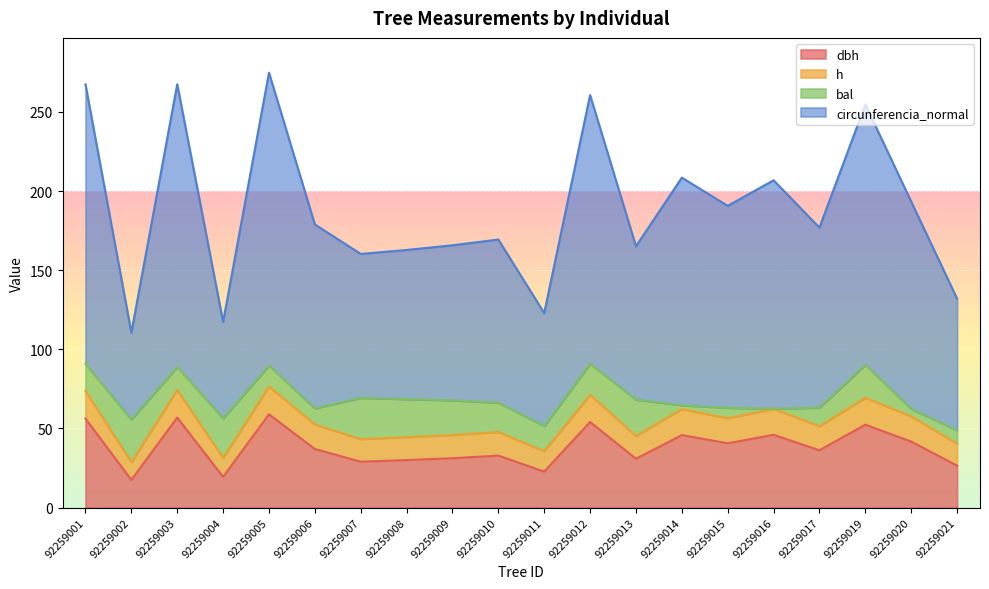

The value of dbh at 92259004 is 19.4. True or false?

True